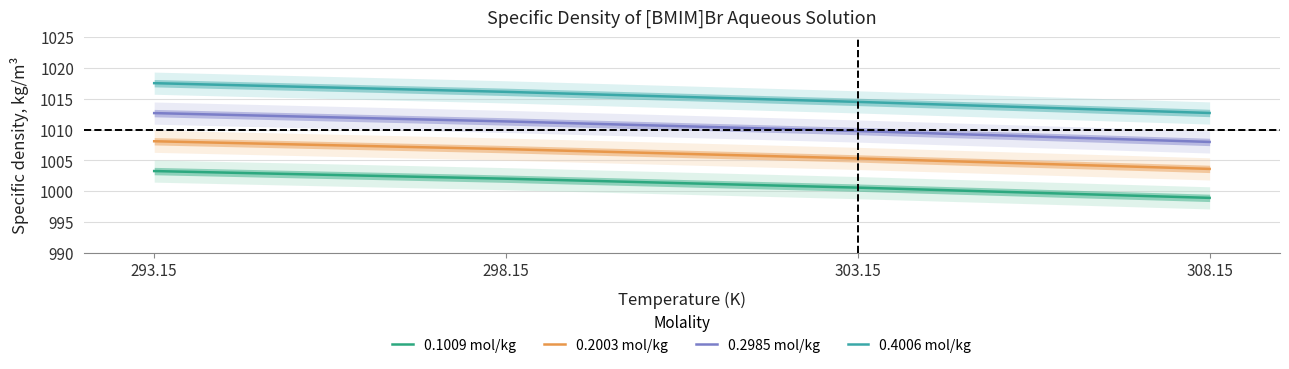

Reading right to left, list all the values displayed in this chart.

0.1009 mol/kg: 998.9	1000.6	1002.0	1003.3
0.2003 mol/kg: 1003.6	1005.3	1006.8	1008.1
0.2985 mol/kg: 1008.0	1009.8	1011.3	1012.7
0.4006 mol/kg: 1012.7	1014.5	1016.1	1017.5